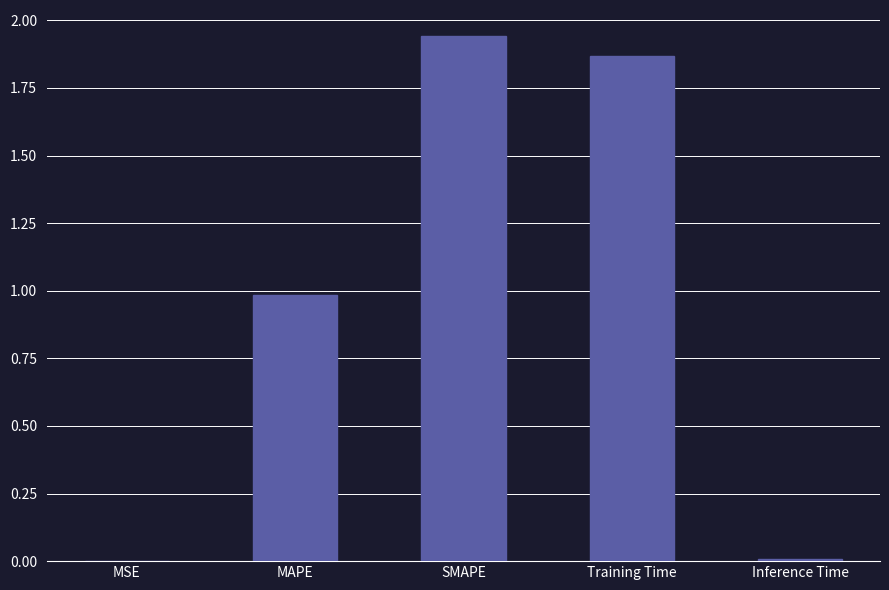

Which label corresponds to the largest value in the chart?

SMAPE